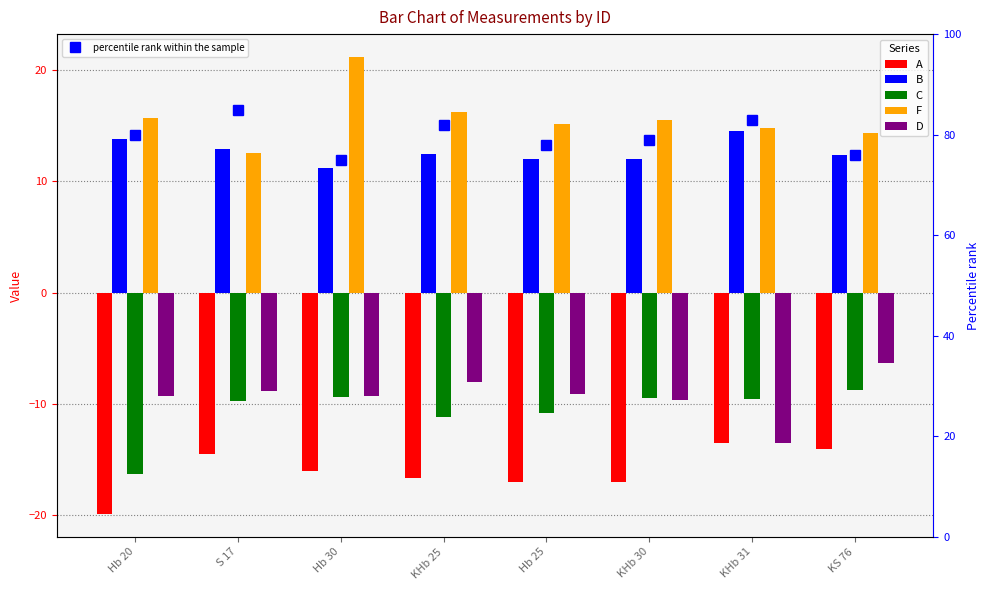

Where is D nearest to the value -9?

Hb 25